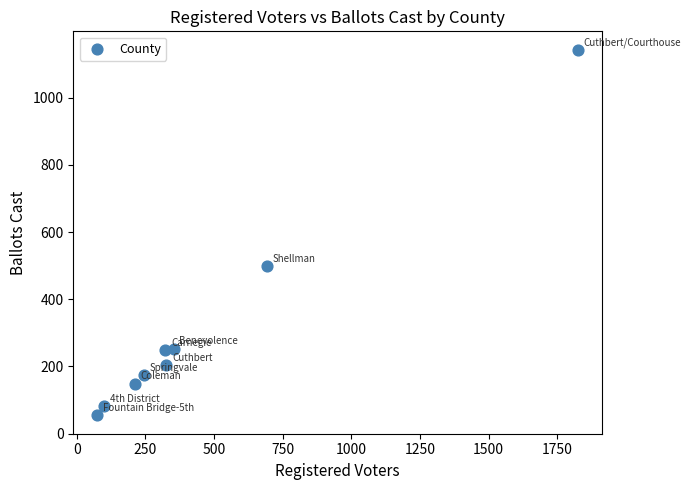

What is the range of Y values (max minus min)?

1089